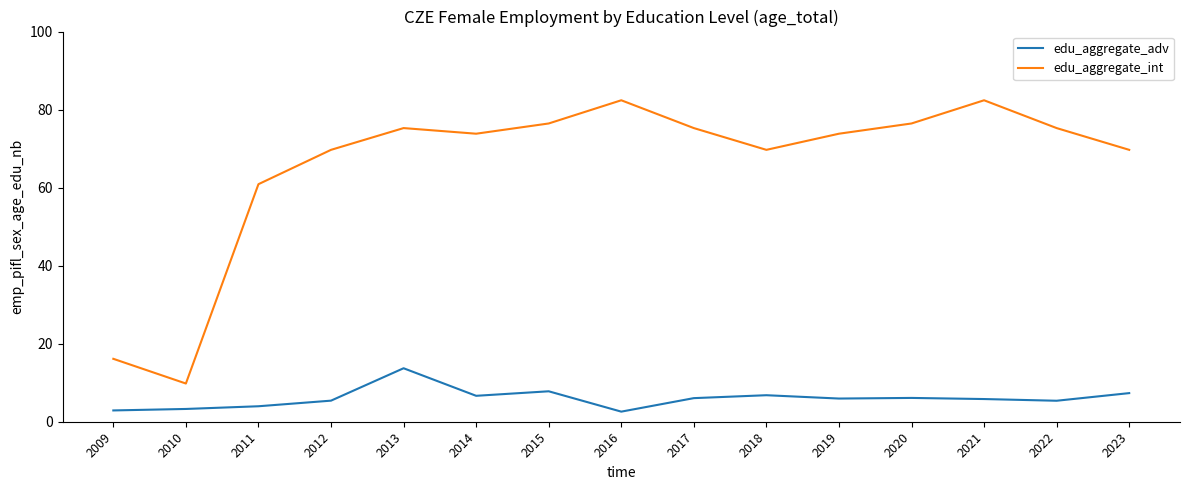

What is the sum of the edu_aggregate_int values at 2021 and 2017?

157.6